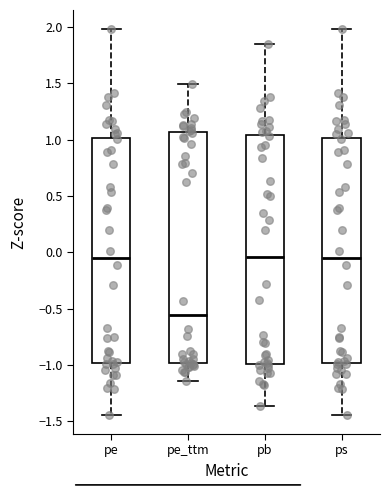

Which box has the lowest median line?

pe_ttm